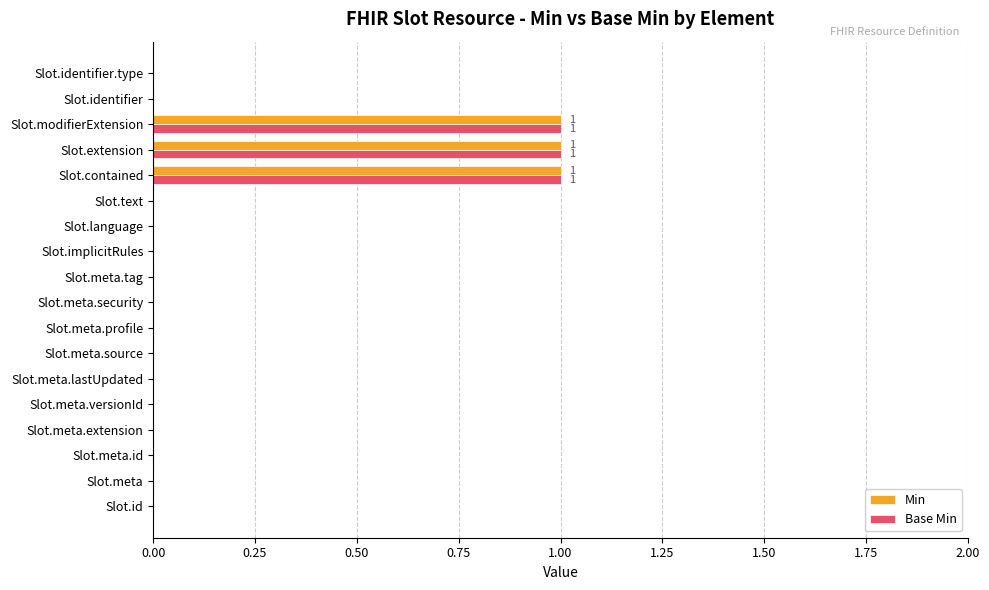

What is the sum of all Min values?

3